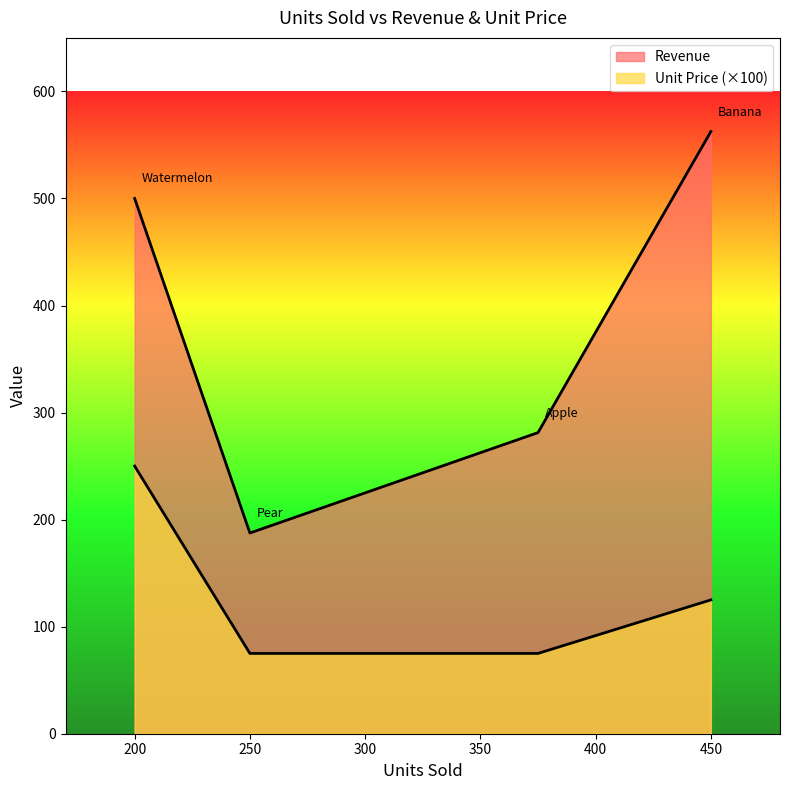

Is it true that Unit Price equals 0.8 at Apple?

True